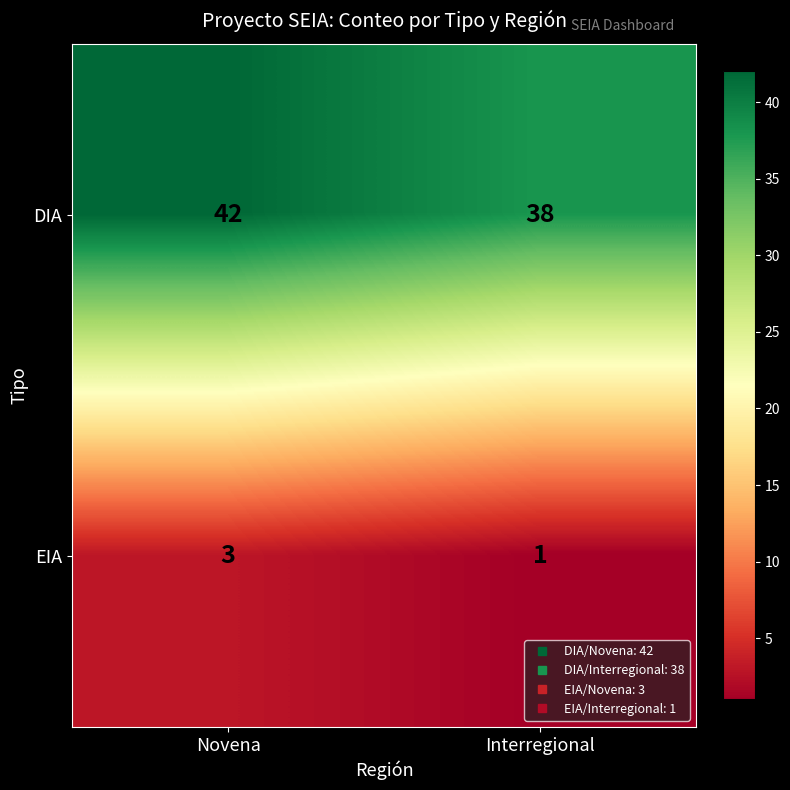

Which series has the largest total across all categories?

DIA